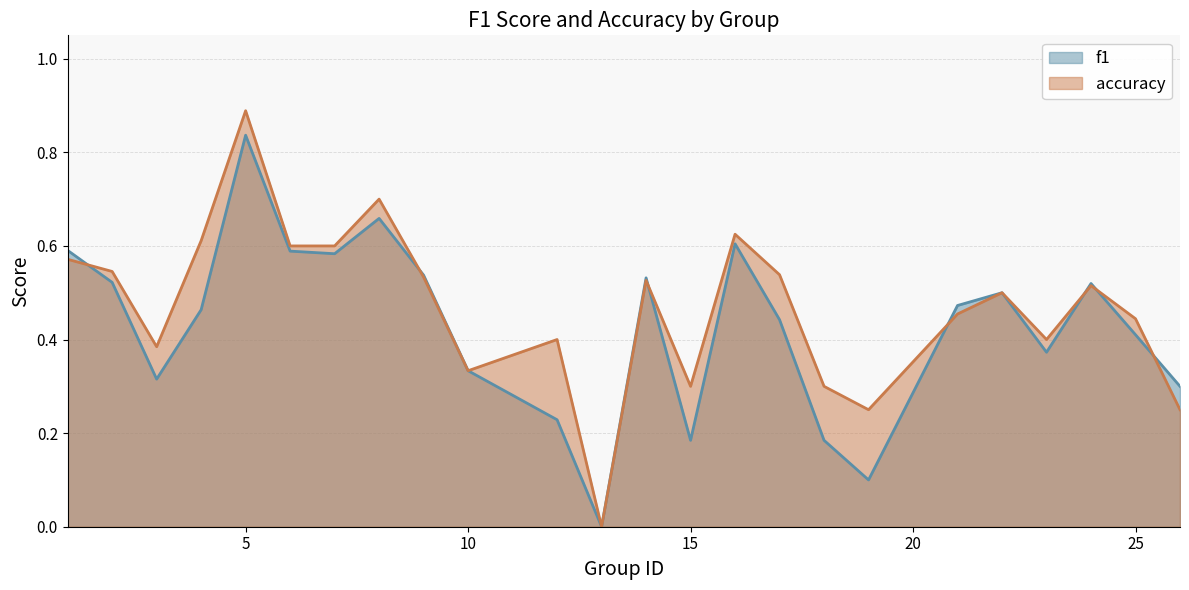

What is the value of the f1 point at the 3rd from the left?

0.3